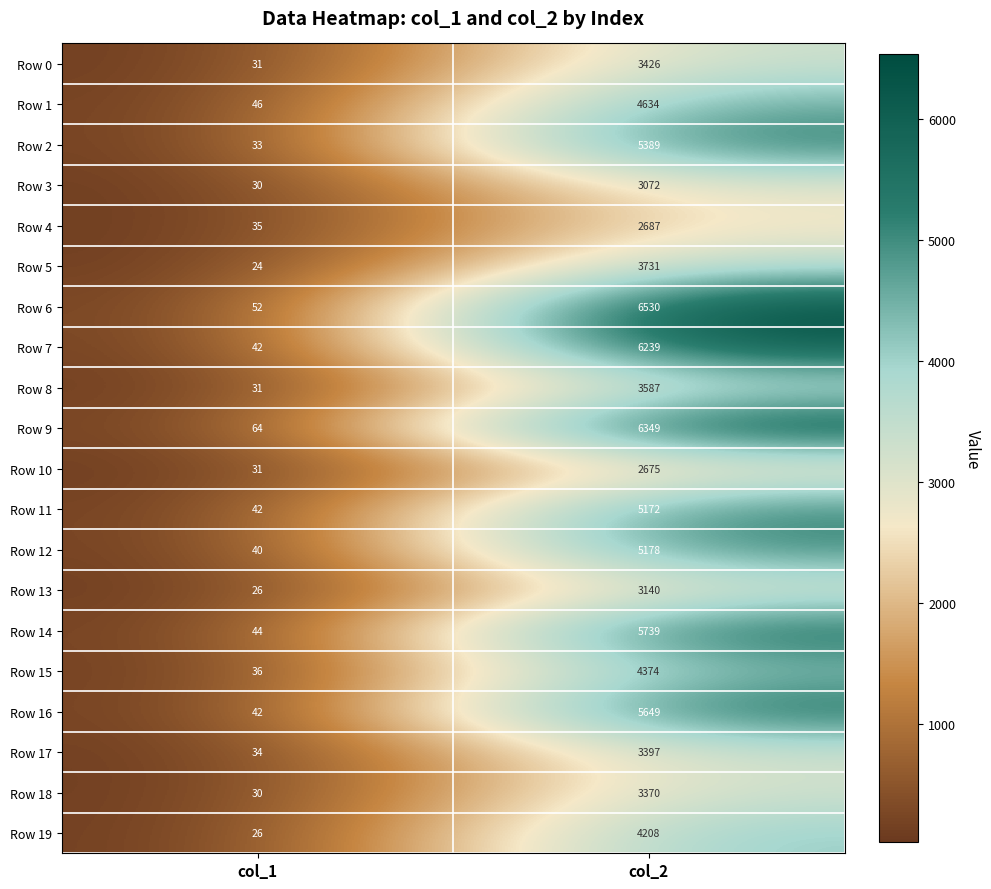

Which series has the largest range (max minus min)?

Row 6